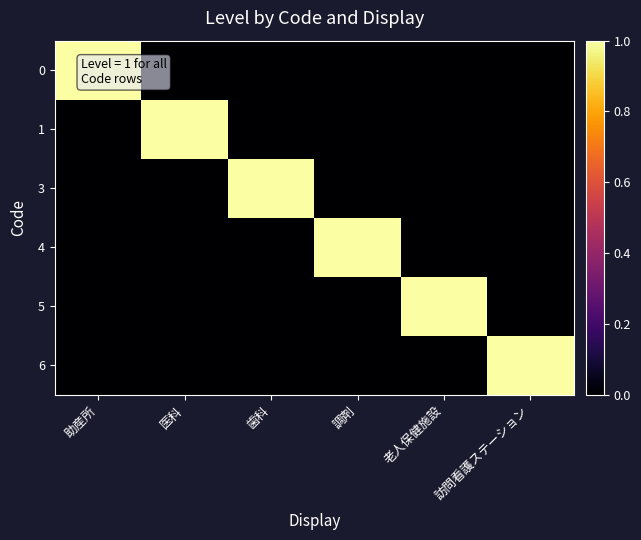

Rank the series by their maximum value, from lowest to highest.

0, 1, 3, 4, 5, 6